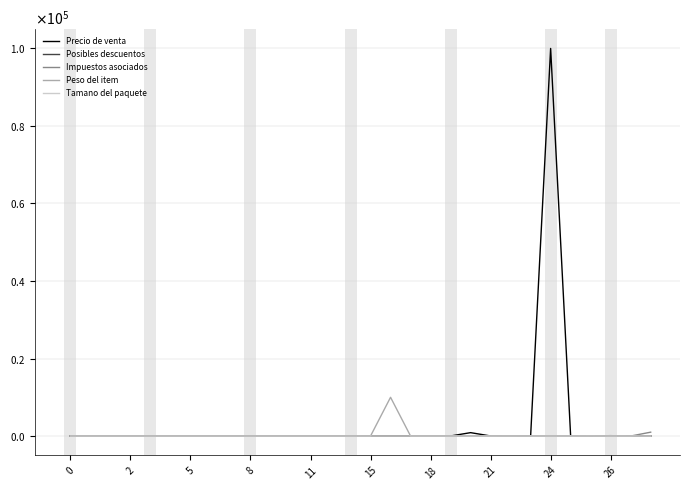

At which label does Impuestos asociados first exceed 4?

26